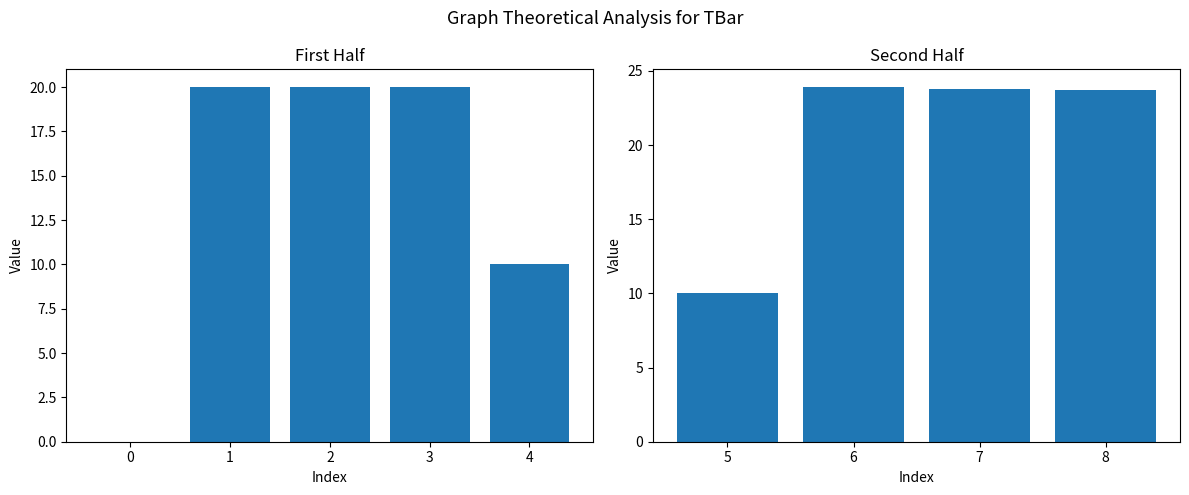

Approximately how many times larger is the value at 2 compared to 6?

0.8